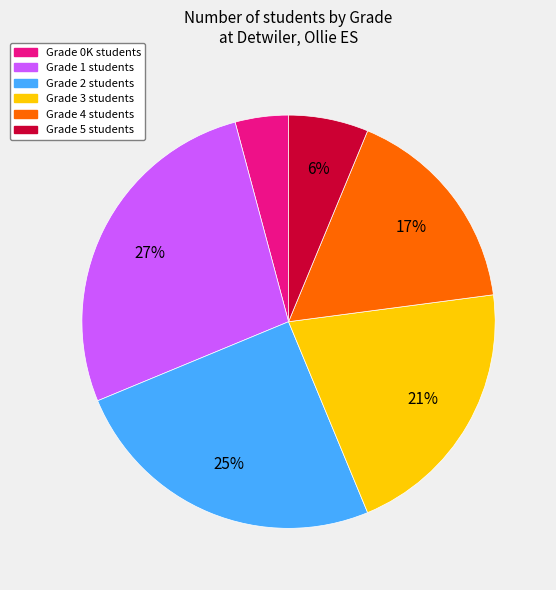

To the nearest percent, what is the difference between the largest and smallest slice percentages?

23%